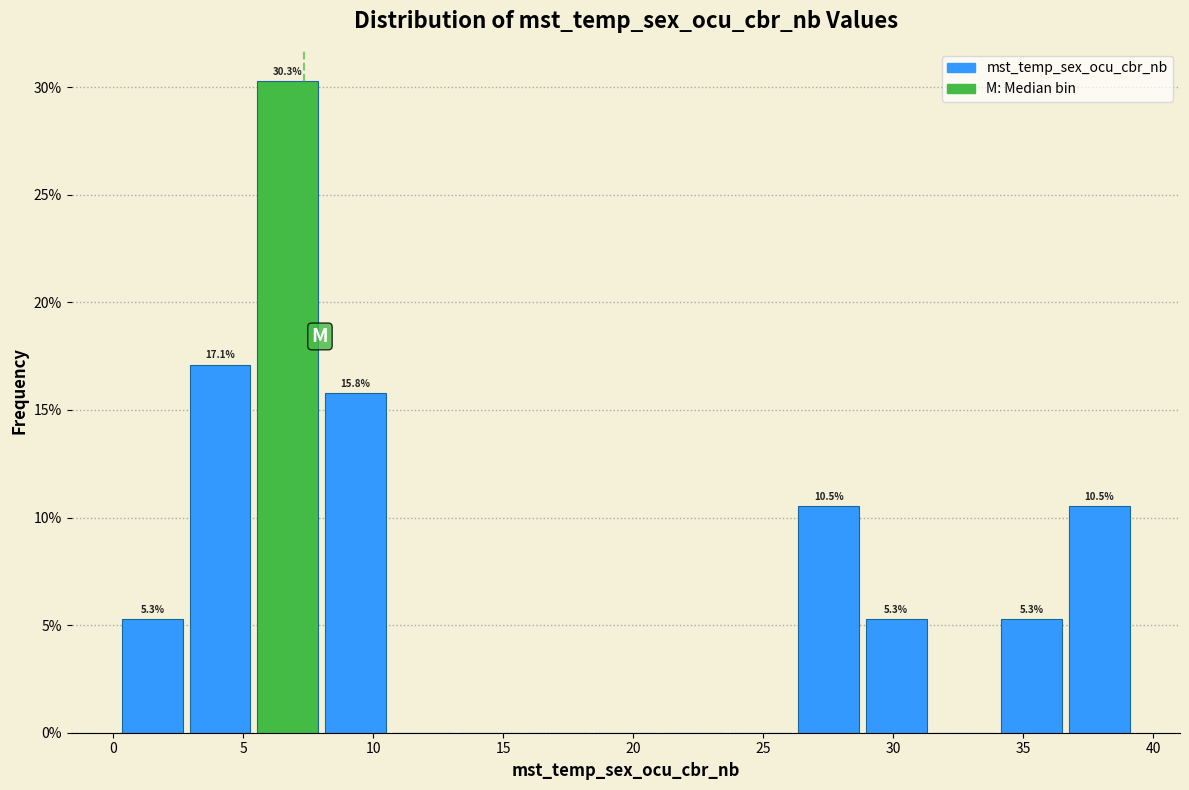

Which range on the x-axis has the tallest bar?

5.5 to 8.0